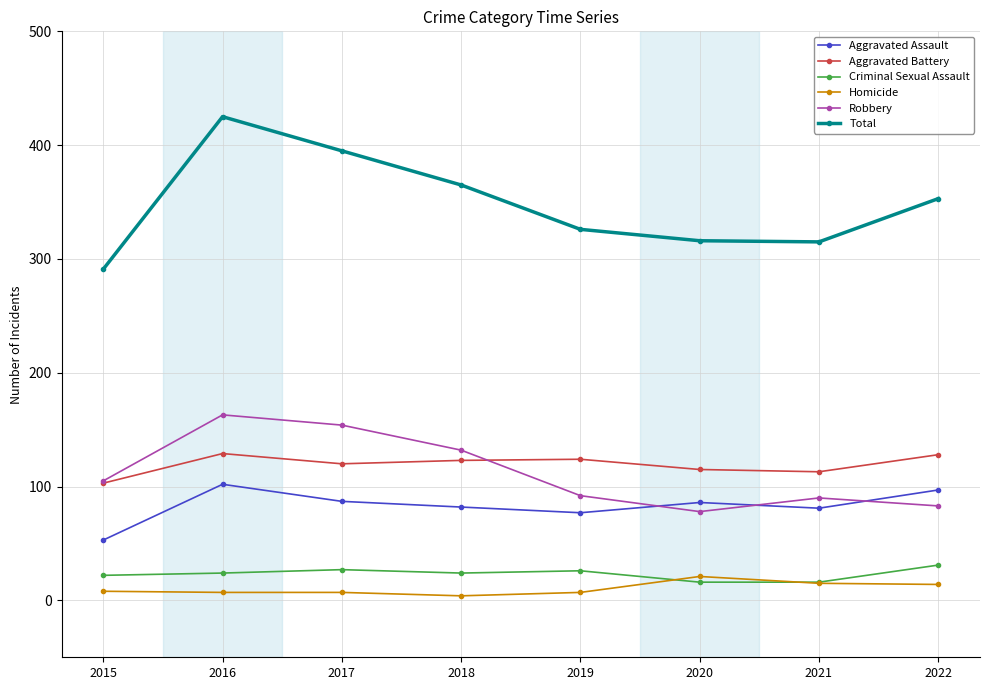

What is the value of the Homicide point at the 2nd from the left?

7